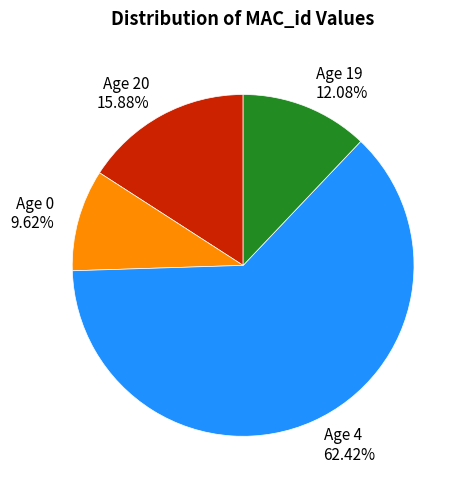

To the nearest percent, what is the average slice percentage?

25%